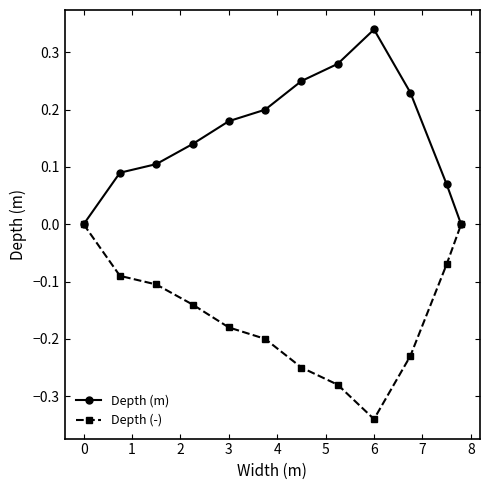

True or false: Depth (-) has more than 0 interior local peaks.

False